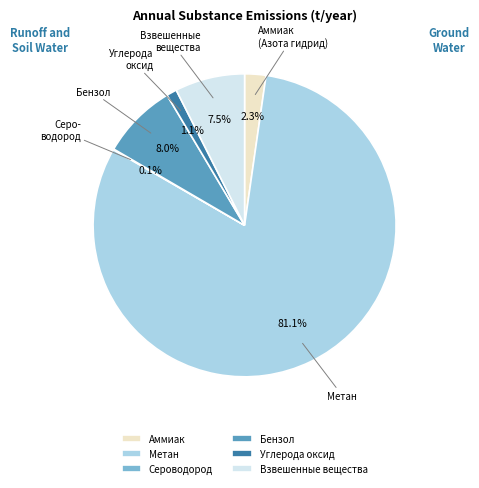

What is the largest slice in the pie chart?

Метан